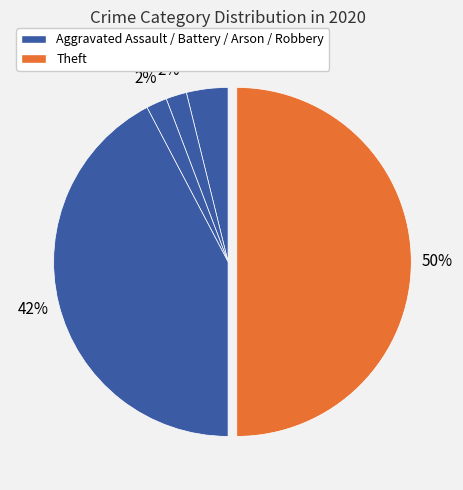

Count the number of slices in the pie.

5